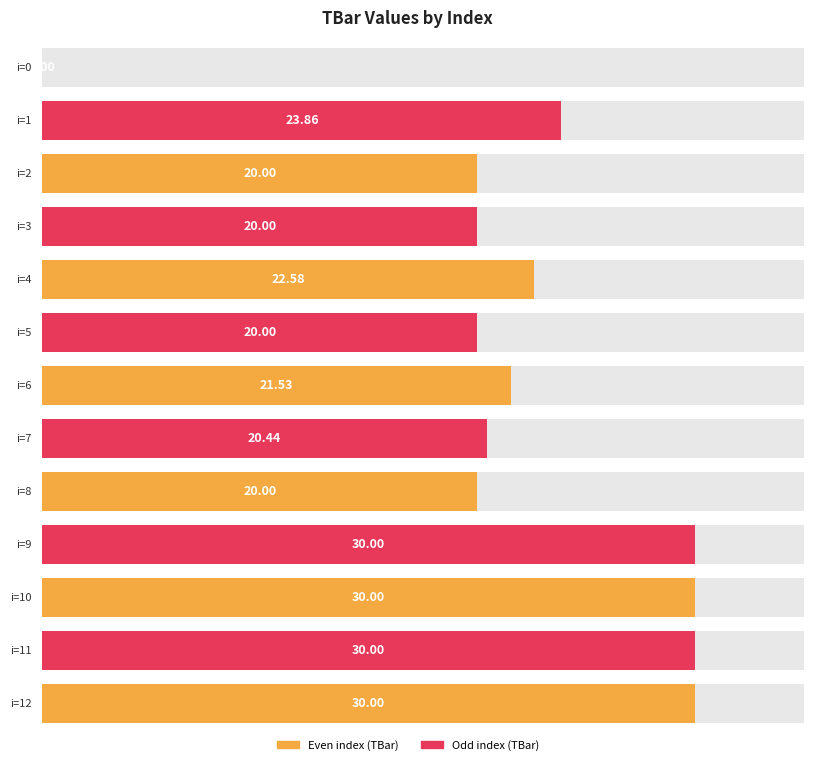

Where is the data nearest to the value 15?

2